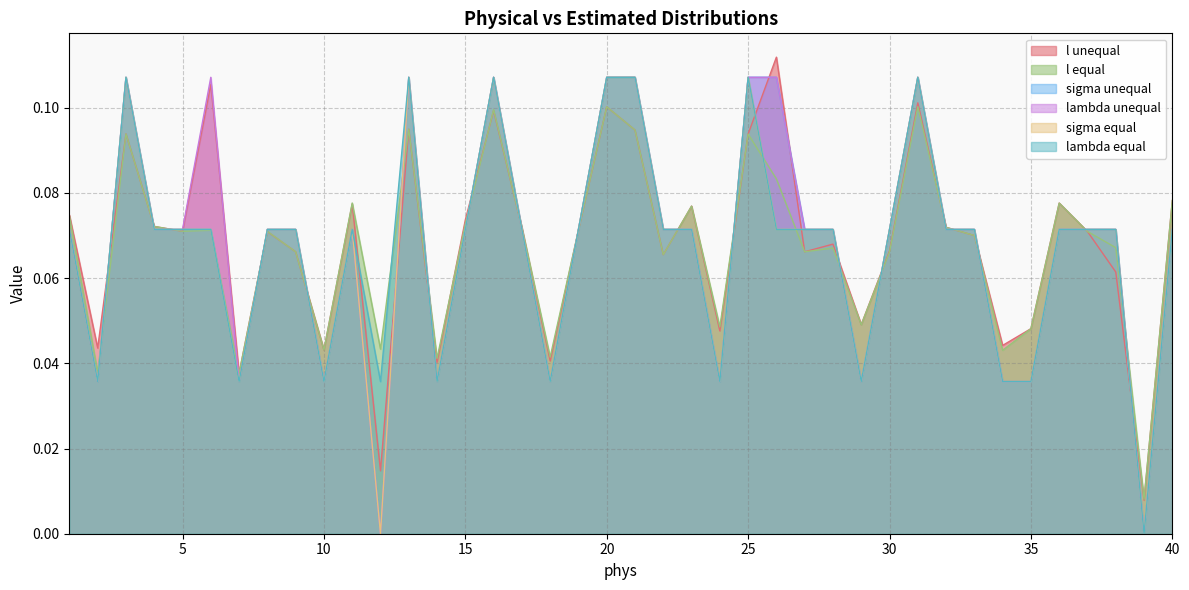

How many lambda unequal values are between 0 and 1?

40